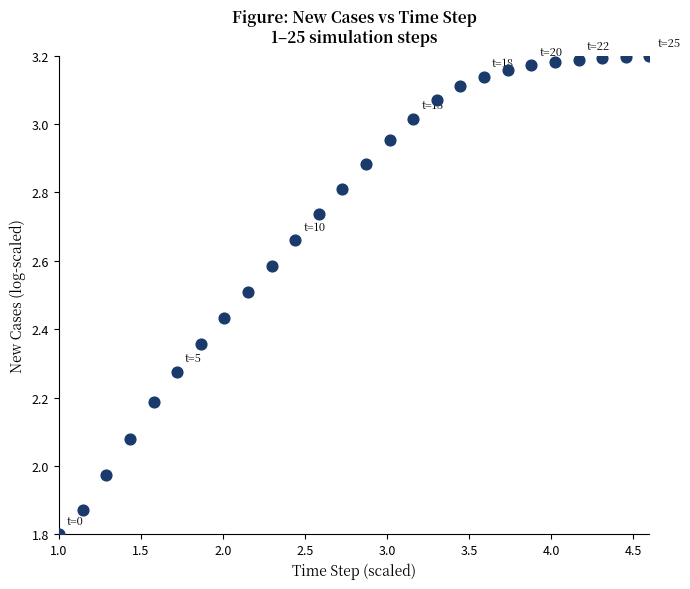

What is the range of X values (max minus min)?

3.6